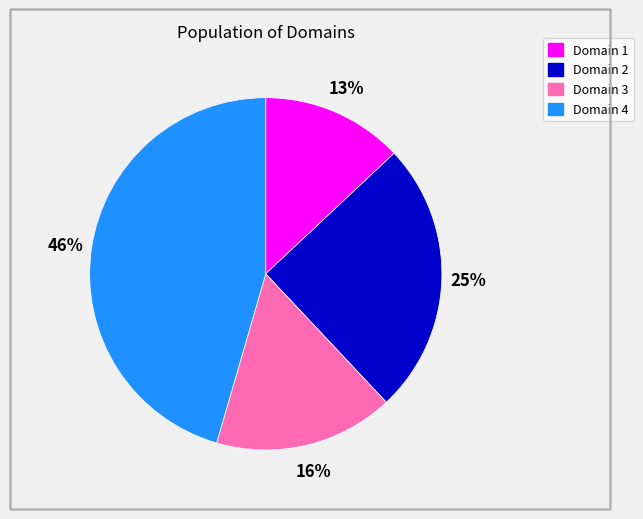

To the nearest percent, what is the average slice percentage?

25%